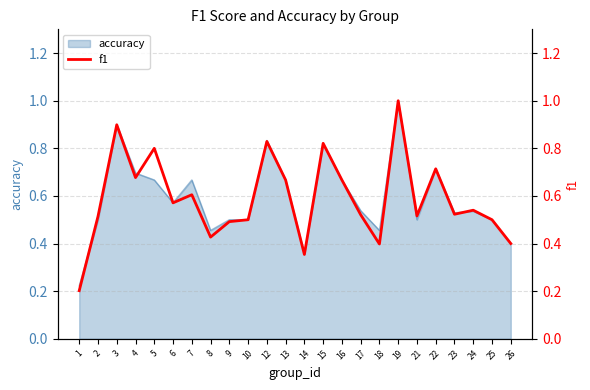

Does the chart have visible grid lines?

Yes